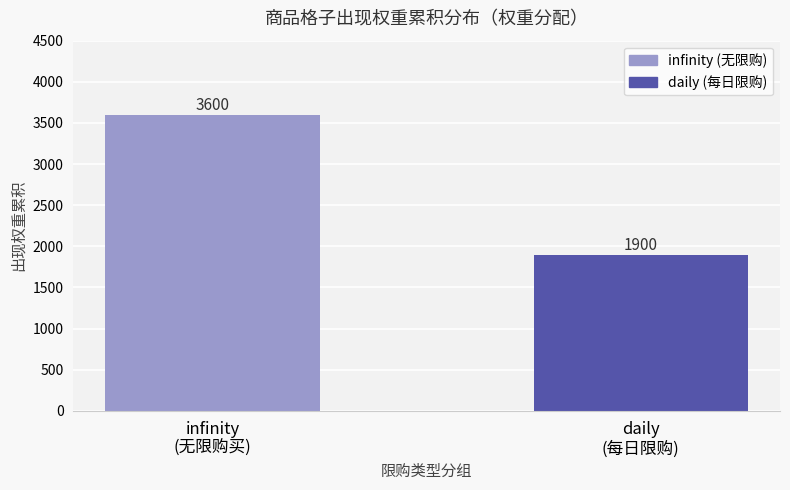

How many values are between 1900 and 3600?

2